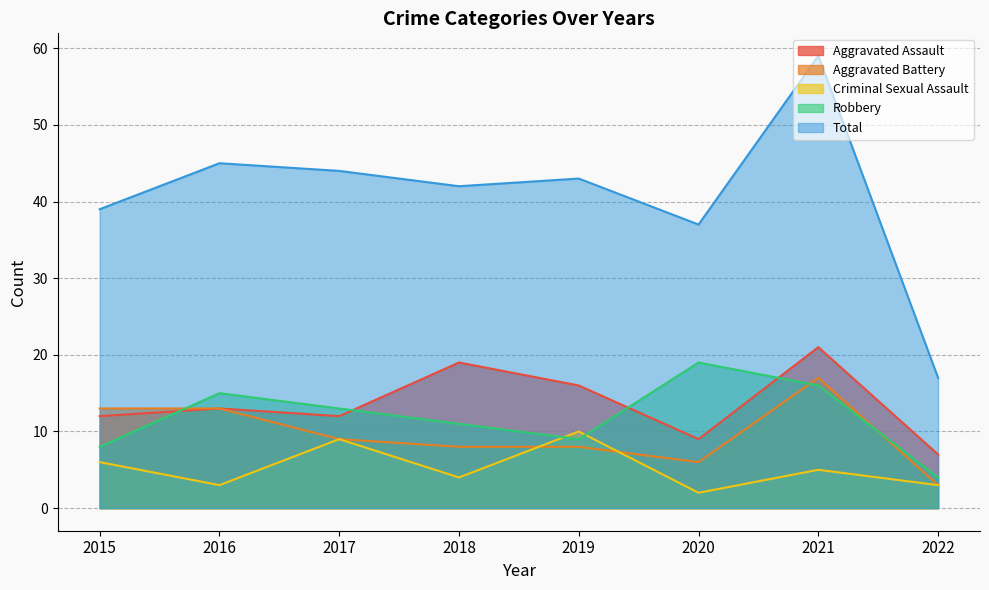

Reading left to right, transcribe all the data shown in this chart.

Aggravated Assault: 2015=12	2016=13	2017=12	2018=19	2019=16	2020=9	2021=21	2022=7
Aggravated Battery: 2015=13	2016=13	2017=9	2018=8	2019=8	2020=6	2021=17	2022=3
Criminal Sexual Assault: 2015=6	2016=3	2017=9	2018=4	2019=10	2020=2	2021=5	2022=3
Robbery: 2015=8	2016=15	2017=13	2018=11	2019=9	2020=19	2021=16	2022=4
Total: 2015=39	2016=45	2017=44	2018=42	2019=43	2020=37	2021=59	2022=17